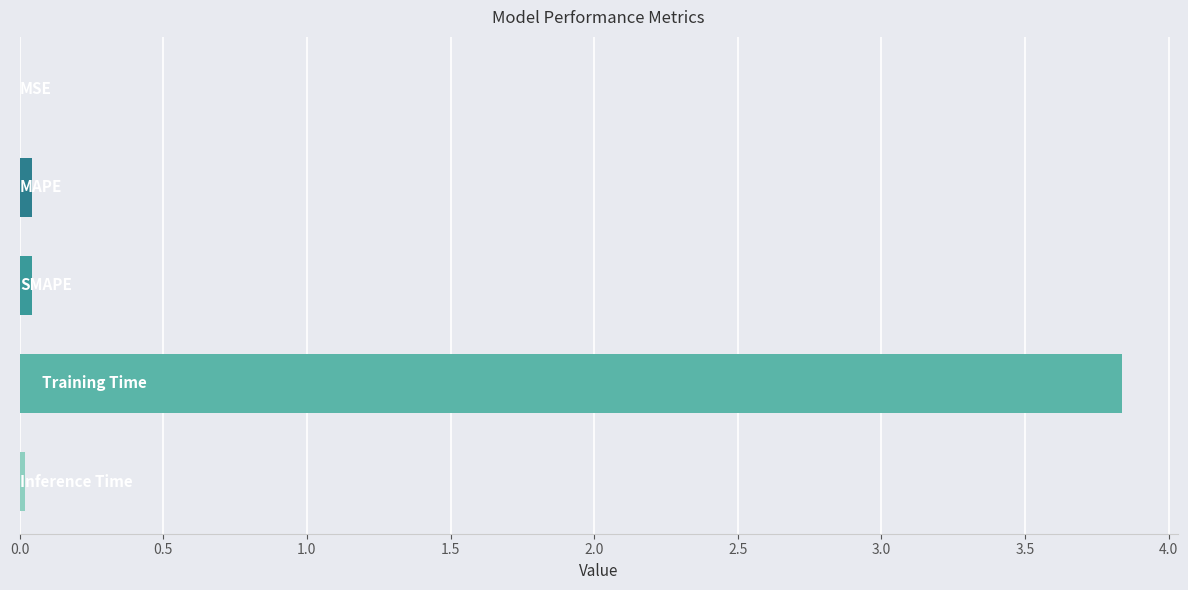

What is the sum of all values?

3.9